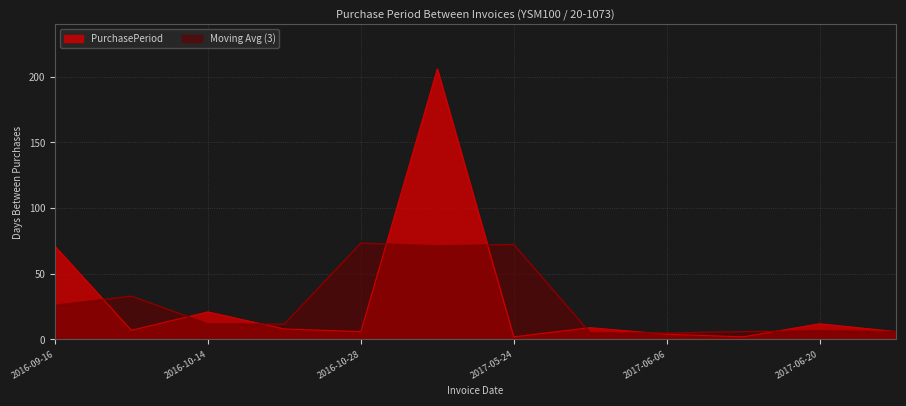

List the labels in order of value, largest first.

2017-05-22, 2016-09-16, 2016-10-14, 2017-06-20, 2017-06-02, 2016-10-22, 2016-09-23, 2016-10-28, 2017-06-26, 2017-06-06, 2017-05-24, 2017-06-08